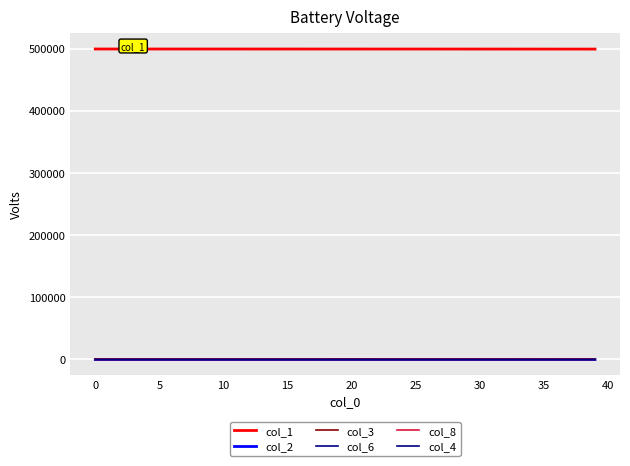

What are all the series names shown in the legend?

col_1, col_2, col_3, col_6, col_8, col_4